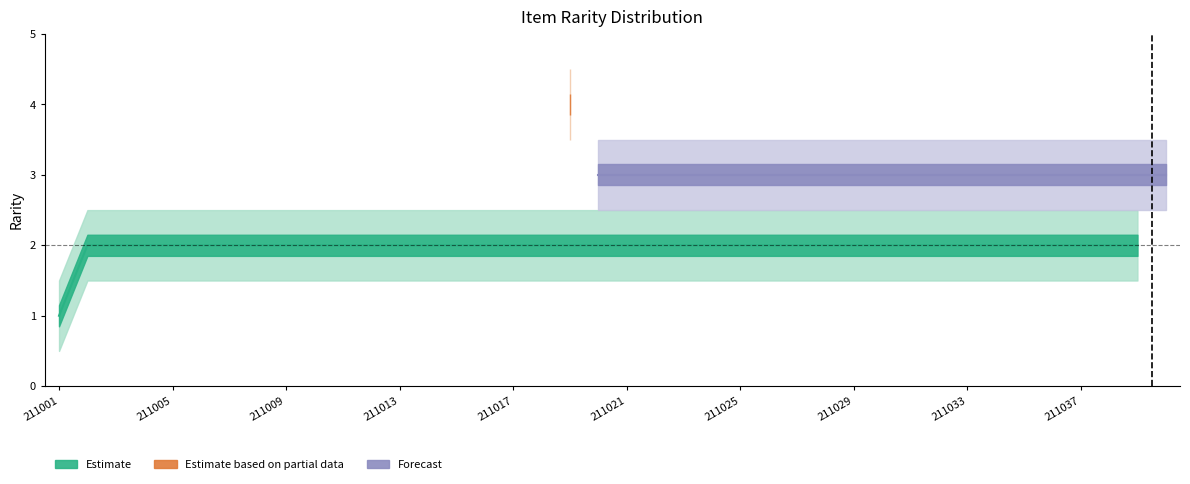

What is the minimum value shown in the chart?

1